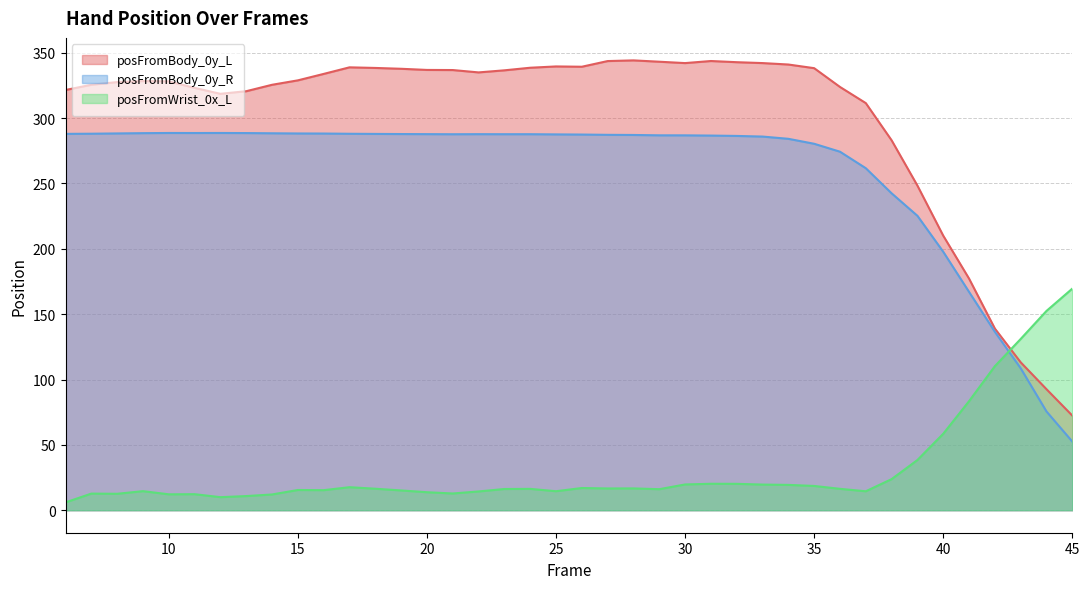

List the series in order of their overall mean, highest first.

posFromBody_0y_L, posFromBody_0y_R, posFromWrist_0x_L